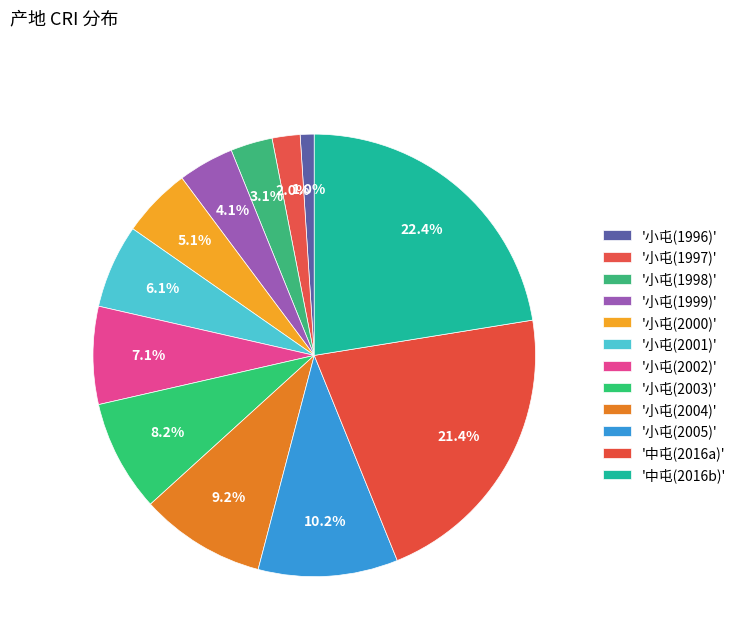

How many slices are in this pie chart?

12